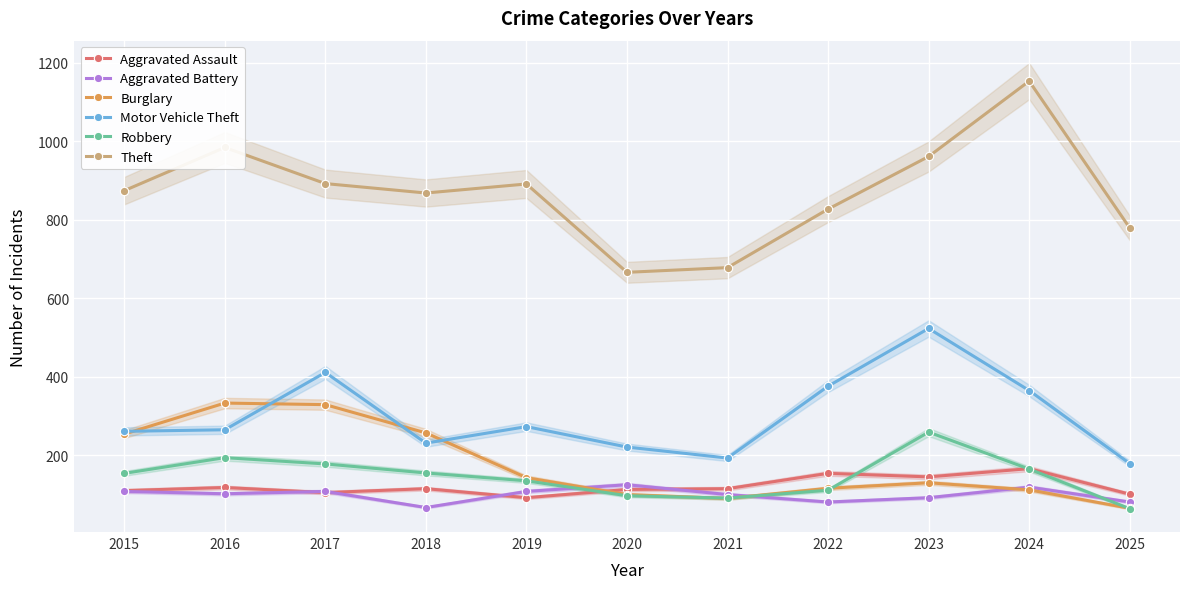

Which series has the largest total across all categories?

Theft